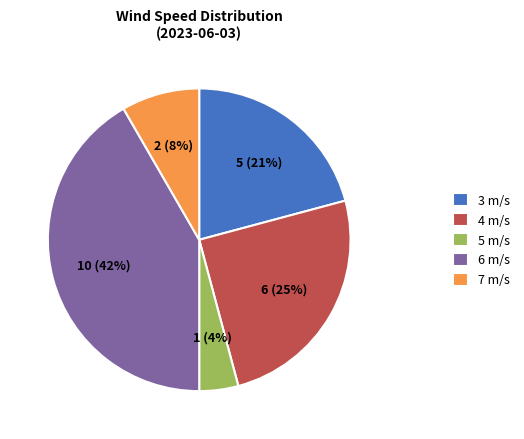

Which slice is the smallest?

5 m/s